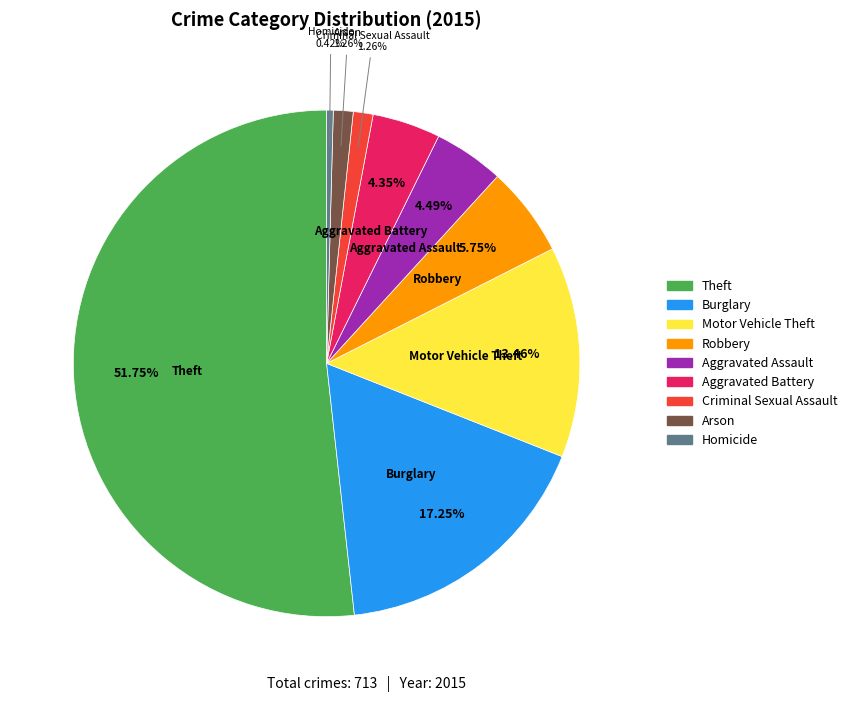

To the nearest percent, what portion does Burglary represent?

17%